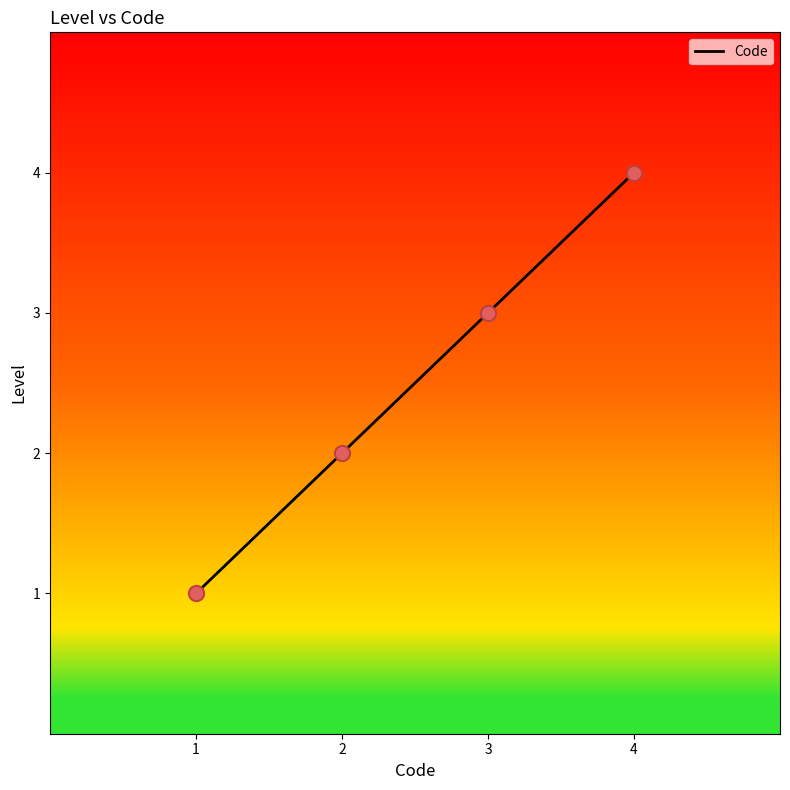

What is the ratio of the value at 2 to the value at 3?

0.7